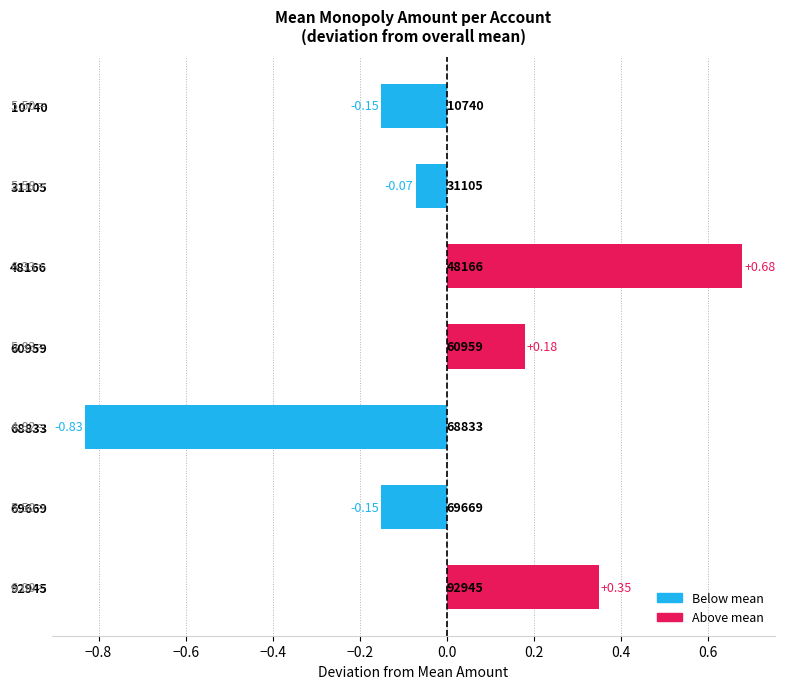

How many bars are there in total?

7